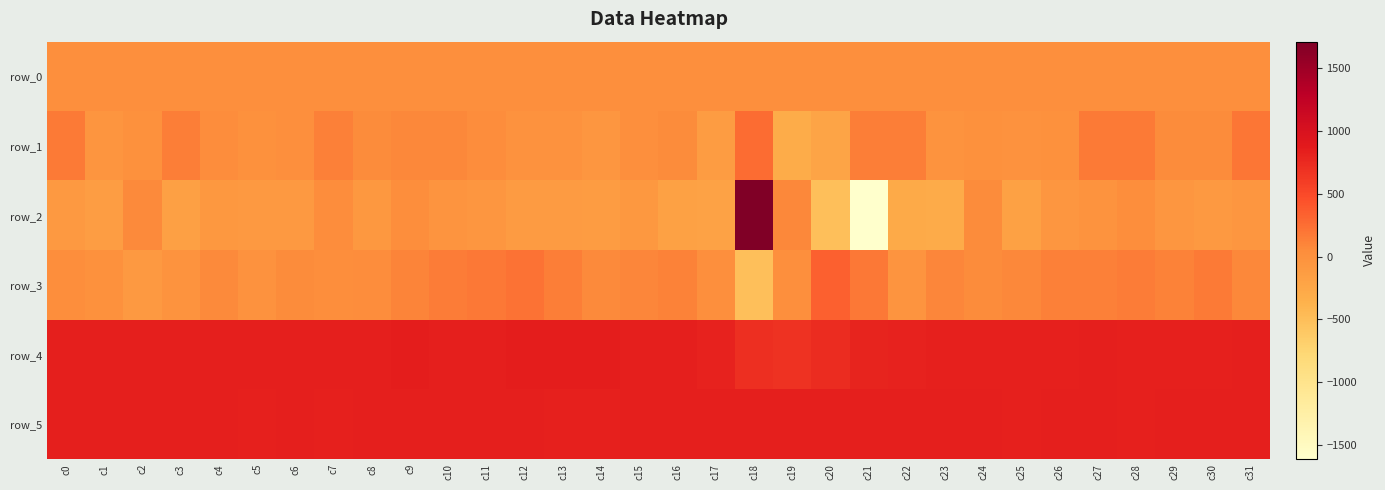

The value of row_4 at c31 is 326.6. True or false?

False